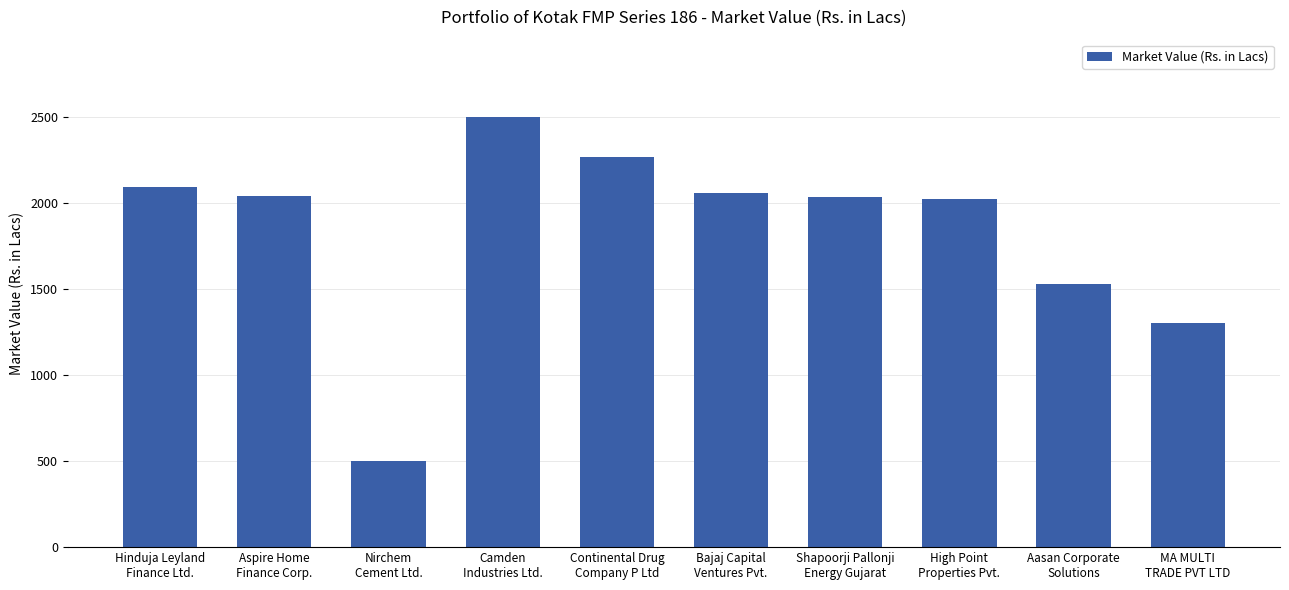

What is the smallest value displayed?

503.0